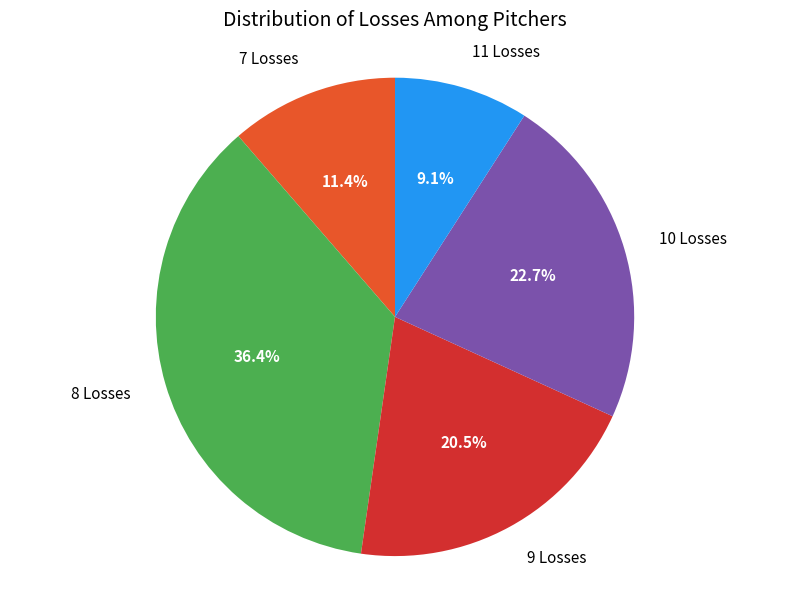

Which category has the biggest portion of the pie?

8 Losses